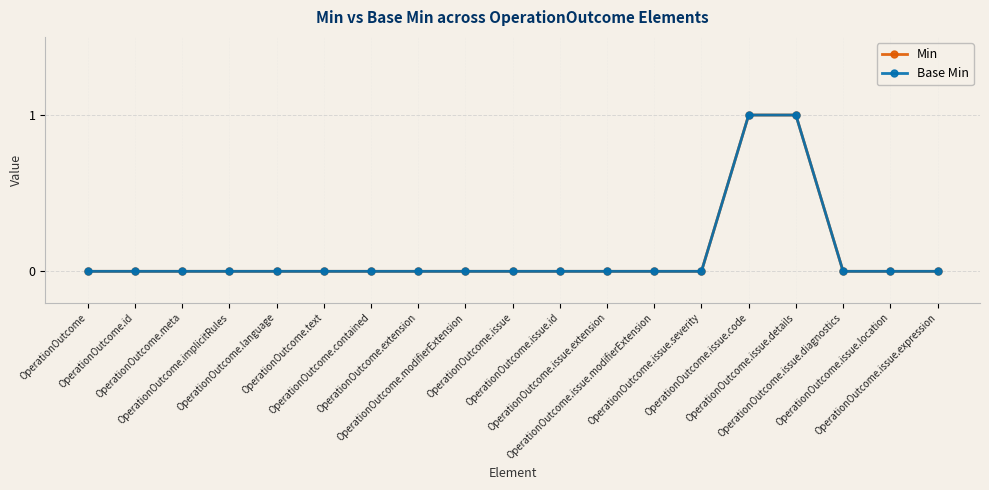

What is the label of the 19th point from the left?

OperationOutcome.issue.expression